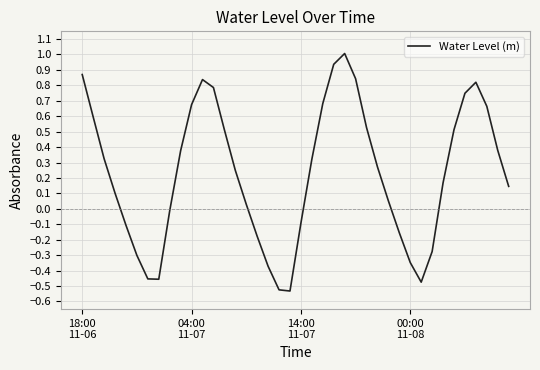

How many lines are shown in the chart?

1